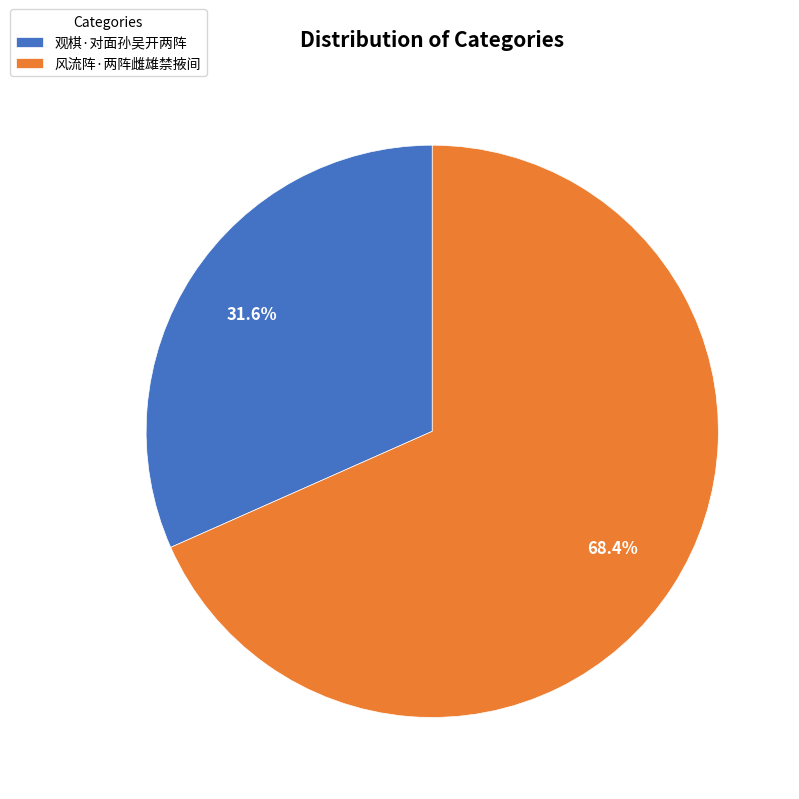

How many segments does this pie chart have?

2